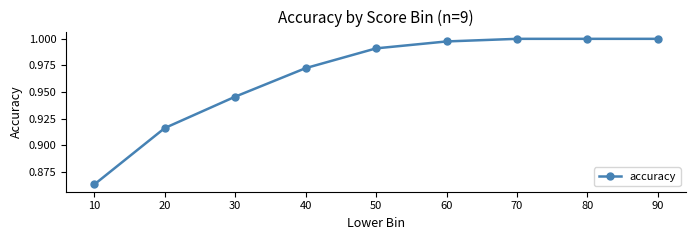

Count the number of data series in this chart.

1